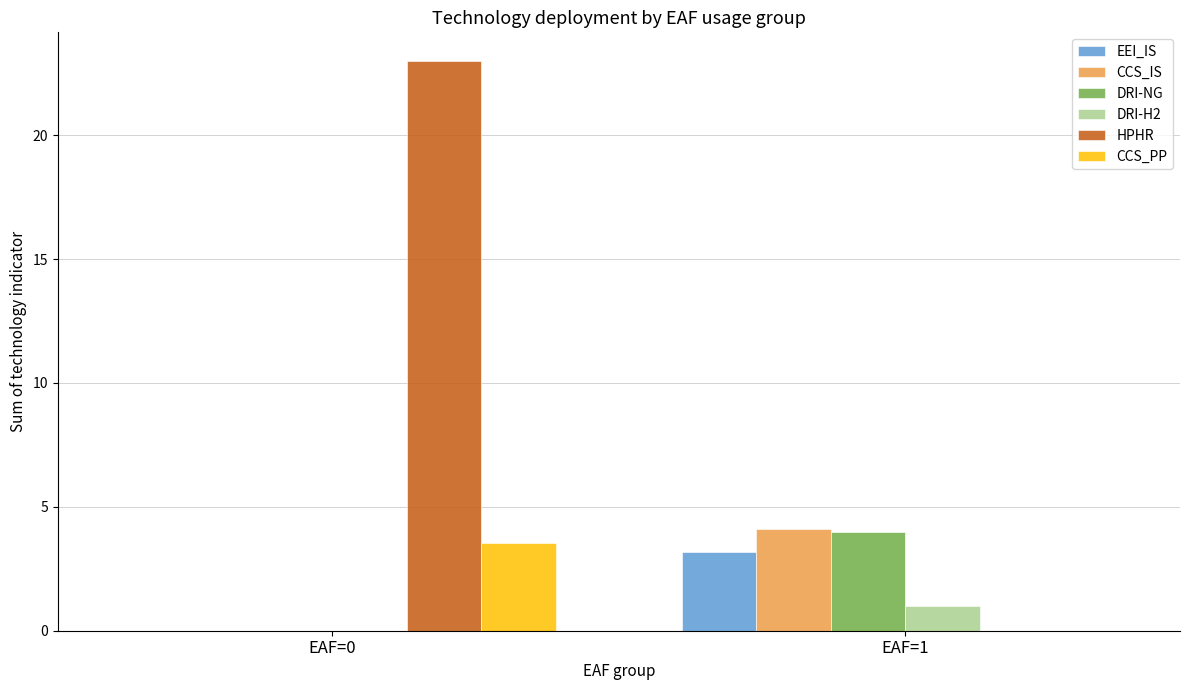

At which label does EEI_IS reach its peak?

EAF=1